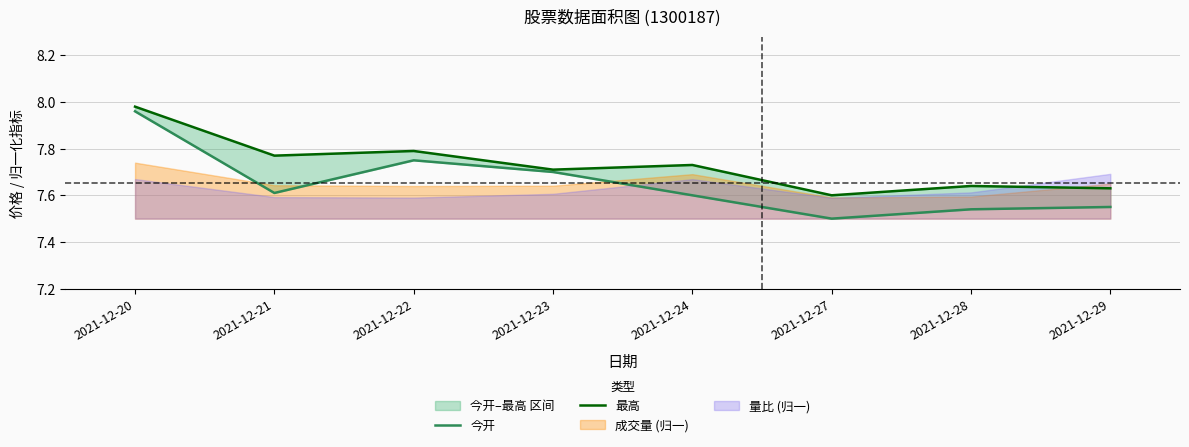

True or false: 今开 has a value of 1.9 at 2021-12-21.

False